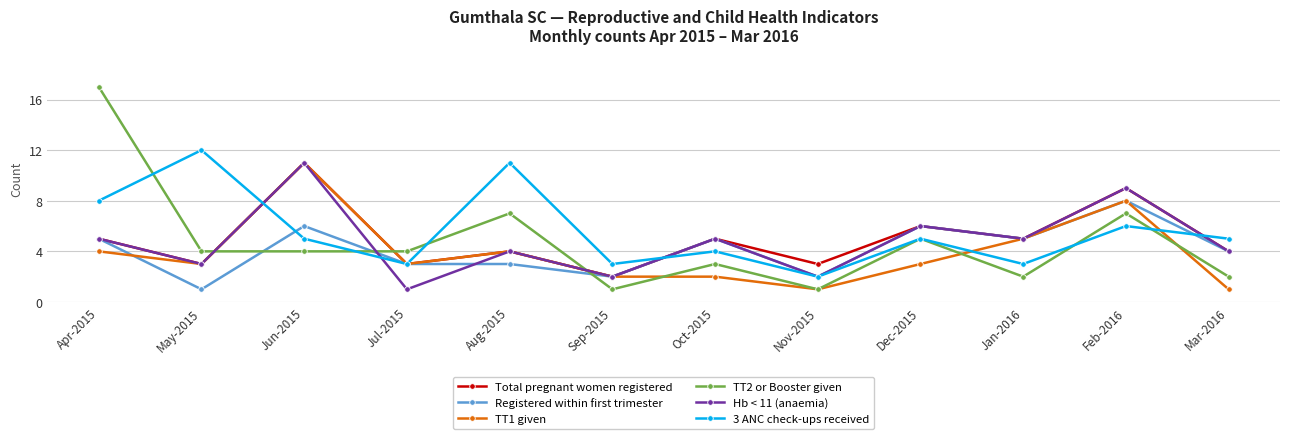

What is the average value of the Registered within first trimester series?

4